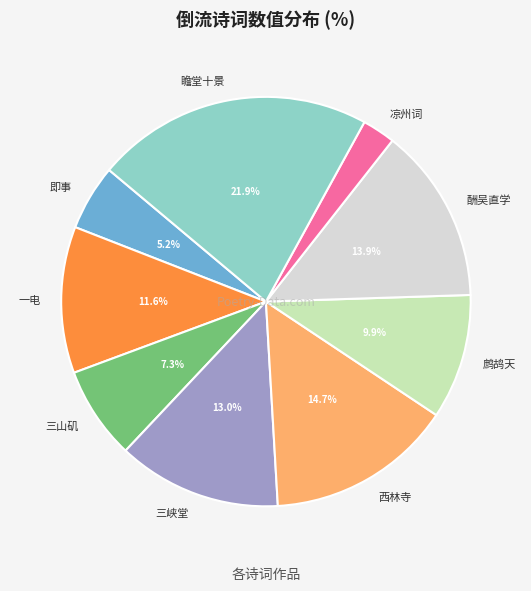

Between 三峡堂 and 三山矶, which is larger?

三峡堂